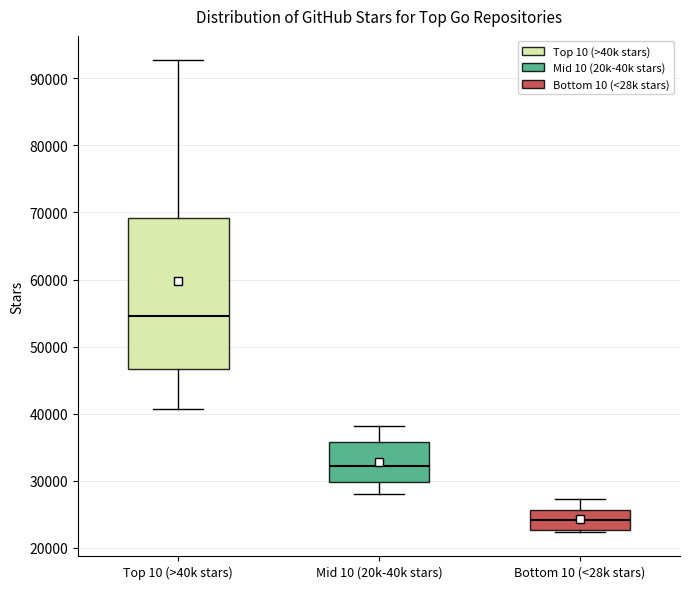

Where does the median line of the box for Top 10 (>40k stars) sit on the y-axis? The values are not printed on the chart, so give them approximately, as read against the axis.

55000